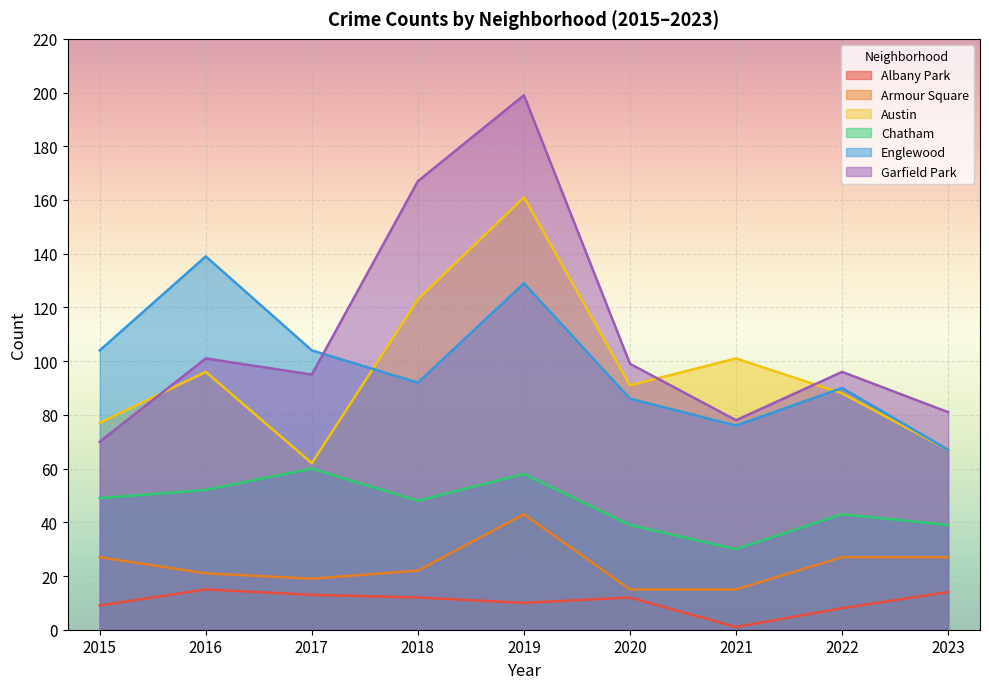

How many intersections are there between Austin and Garfield Park?

3